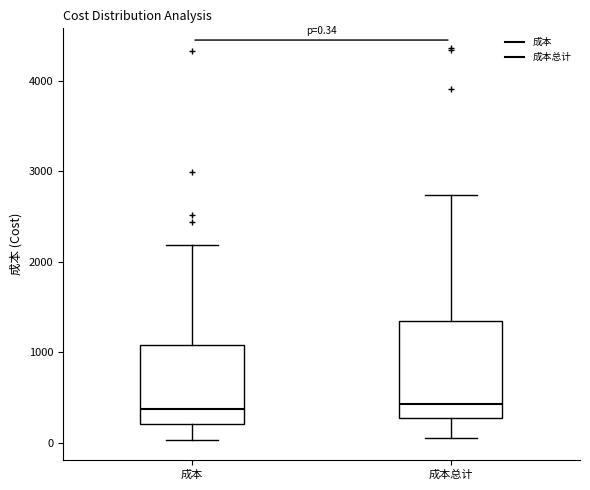

Which box is the tallest, from its lower edge to its upper edge?

成本总计